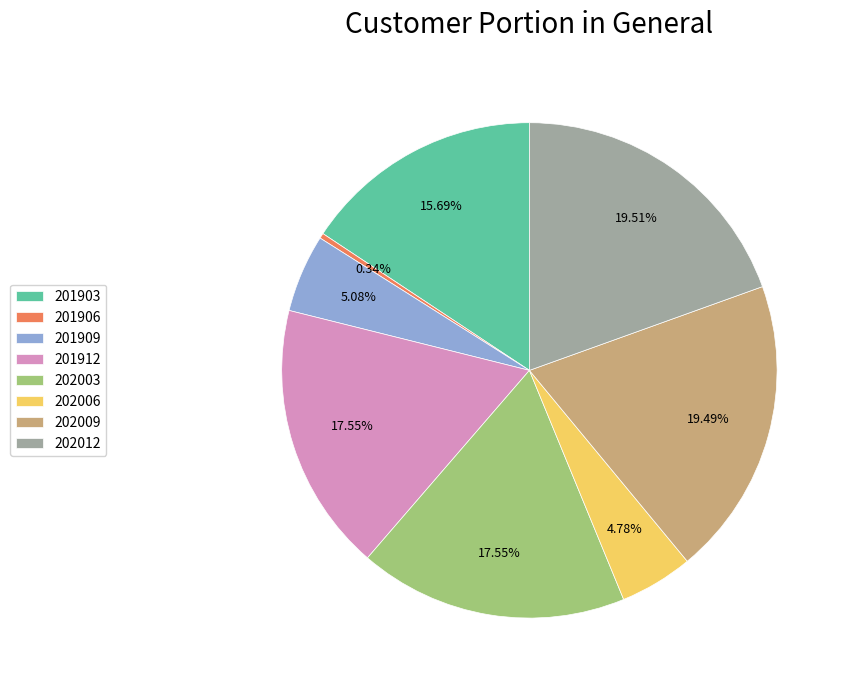

What percentage is the 202003 slice, to the nearest percent?

18%